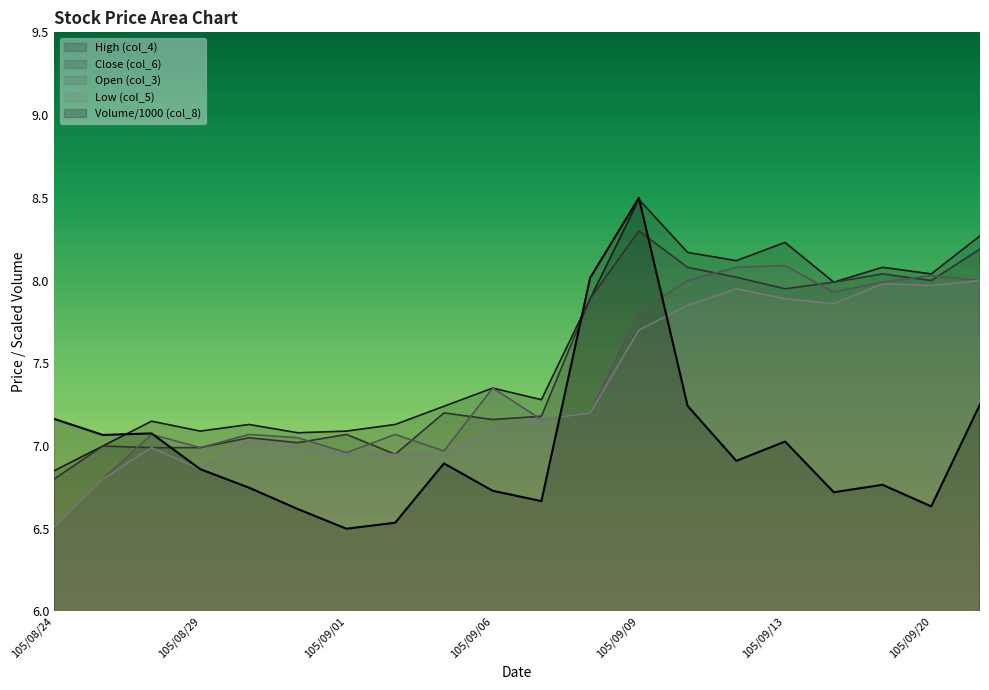

Reading left to right, extract all data points from this chart.

col_8: 7.2	7.1	7.1	6.9	6.7	6.6	6.5	6.5	6.9	6.7	6.7	8.0	8.5	7.2	6.9	7.0	6.7	6.8	6.6	7.3
col_3: 6.5	6.8	7.1	7.0	7.1	7.0	7.0	7.1	7.0	7.3	7.2	7.2	7.8	8.0	8.1	8.1	7.9	8.0	8.0	8.0
col_4: 6.8	7.0	7.2	7.1	7.1	7.1	7.1	7.1	7.2	7.3	7.3	7.9	8.5	8.2	8.1	8.2	8.0	8.1	8.0	8.3
col_5: 6.5	6.8	7.0	6.9	7.0	7.0	7.0	7.0	6.9	7.1	7.2	7.2	7.7	7.8	8.0	7.9	7.9	8.0	8.0	8.0
col_6: 6.8	7.0	7.0	7.0	7.0	7.0	7.1	7.0	7.2	7.2	7.2	7.9	8.3	8.1	8.0	8.0	8.0	8.0	8.0	8.2